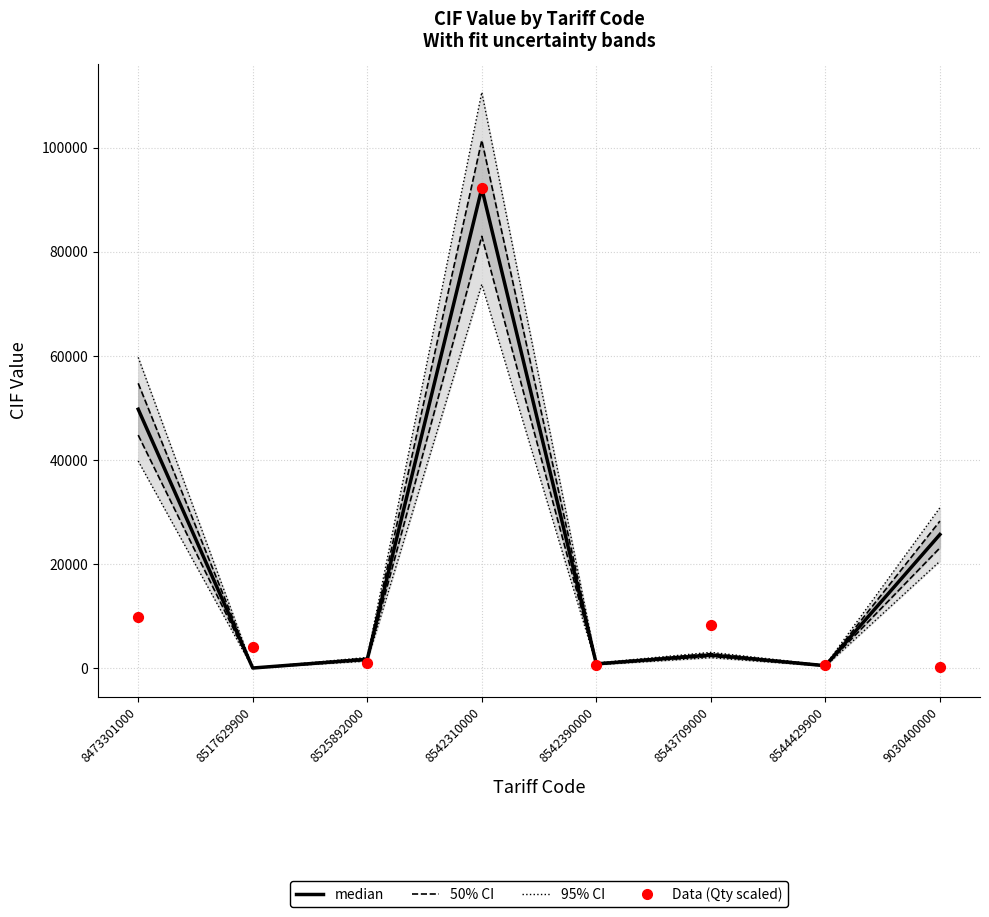

Is the value of 95% CI at 8542390000 greater than the value of 50% CI at 8544429900?

Yes